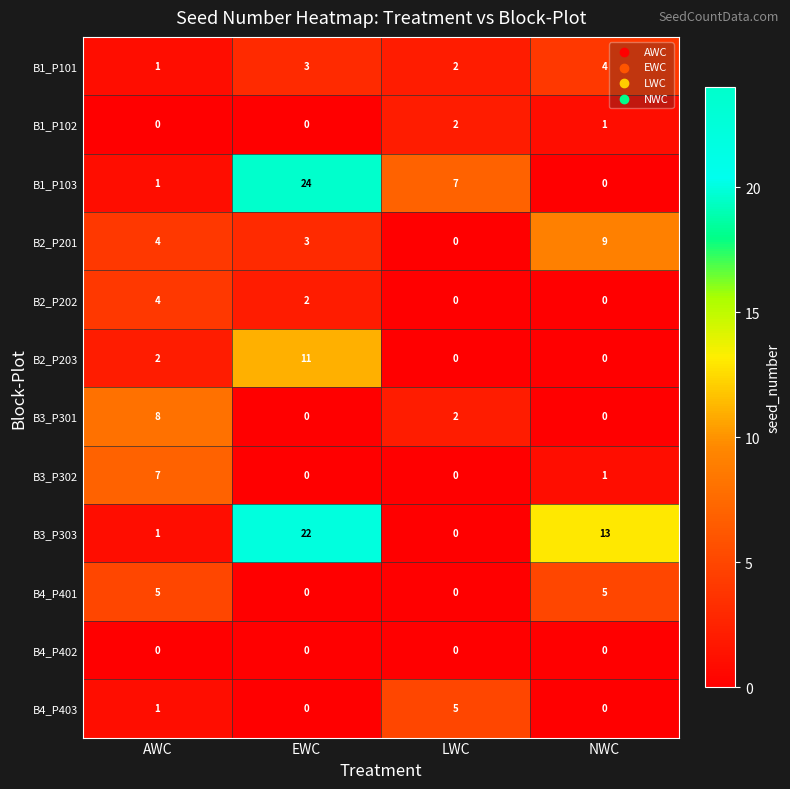

At which category is the sum across all series the highest?

EWC